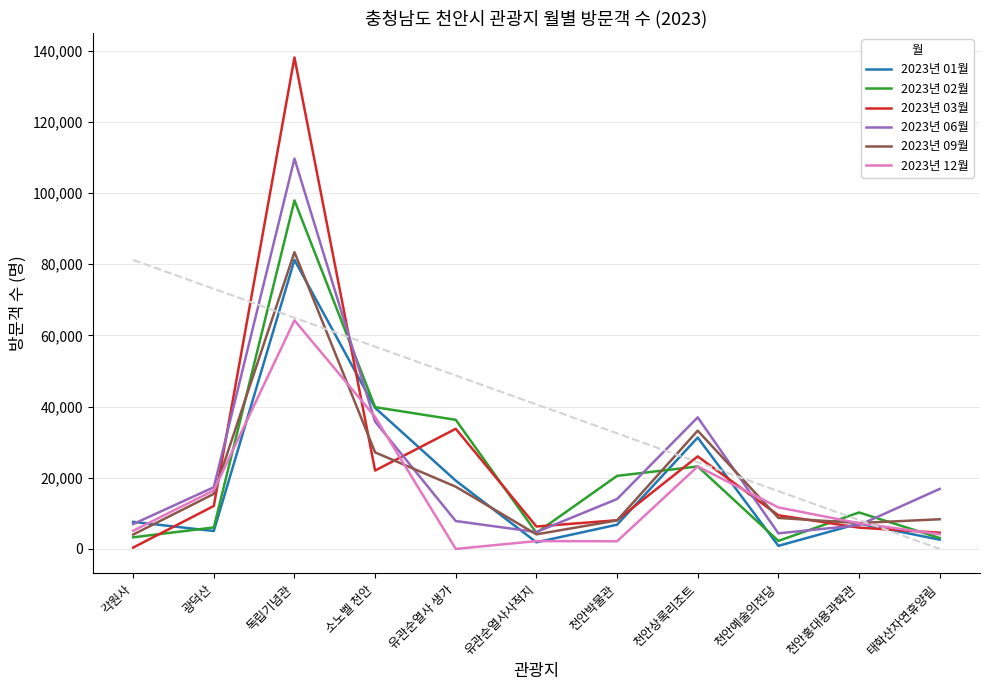

At how many categories does at least one series exceed 37890?

2